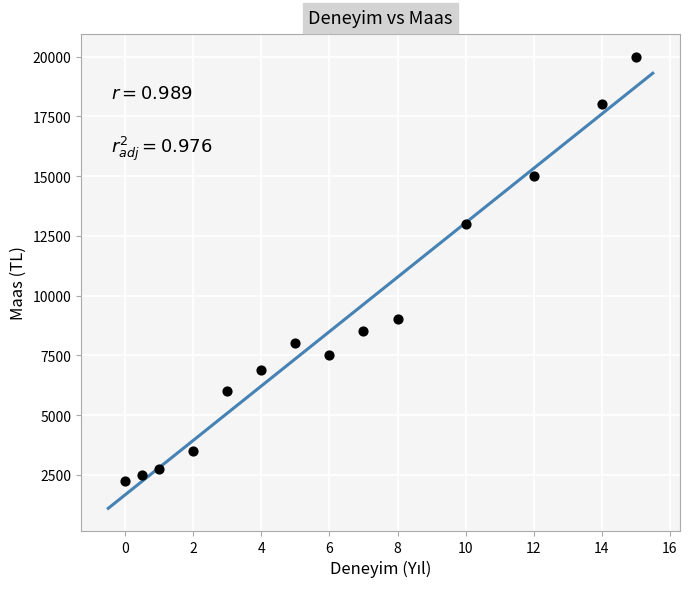

What Y value in the scatter plot is closest to 11125?

13000